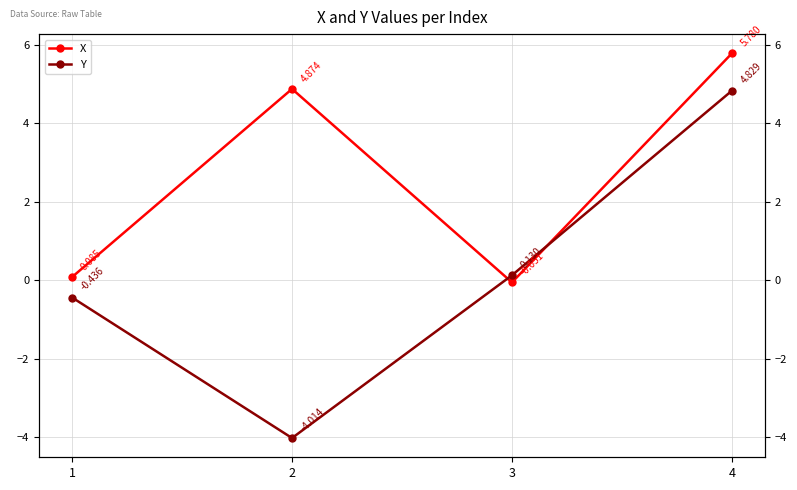

Which series has the widest spread of values?

Y